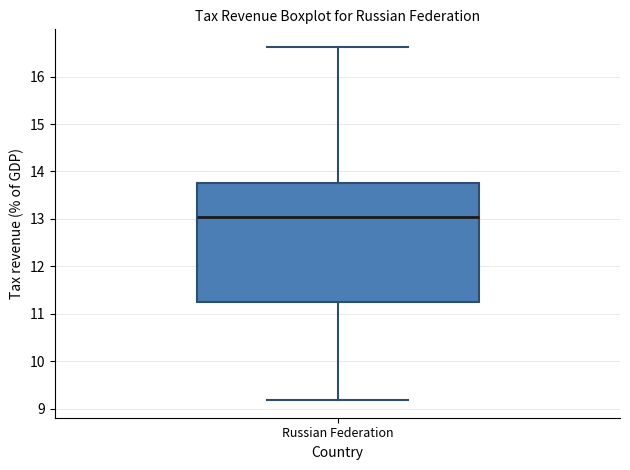

Read this box plot against the y-axis: the position of the median line, the range covered by the box, and the ends of both whiskers. The values are not printed on the chart, so give them approximately, as read against the axis.

median 13.0, box 11.2 to 13.8, whiskers 9.2 to 16.6